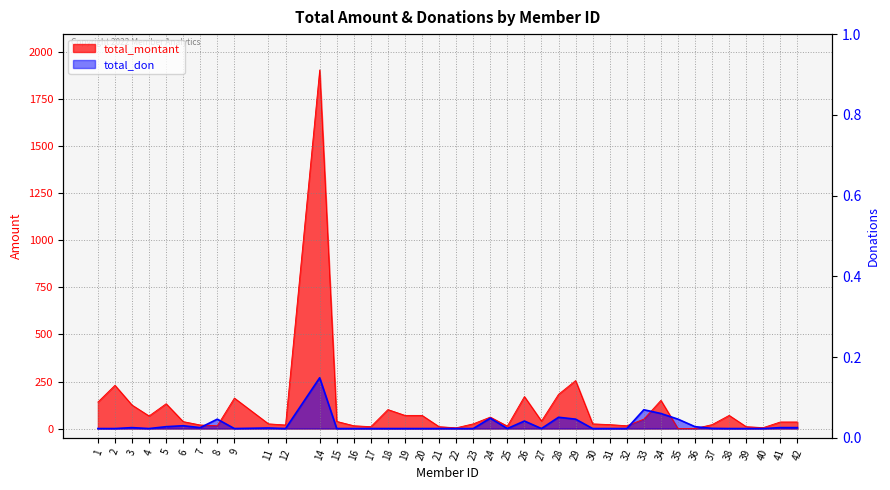

Rank the categories by total_montant value from highest to lowest.

14, 29, 2, 28, 26, 9, 34, 1, 5, 3, 18, 19, 20, 38, 4, 24, 33, 27, 15, 6, 41, 42, 11, 23, 30, 31, 37, 7, 12, 8, 16, 32, 25, 17, 21, 39, 40, 22, 35, 36